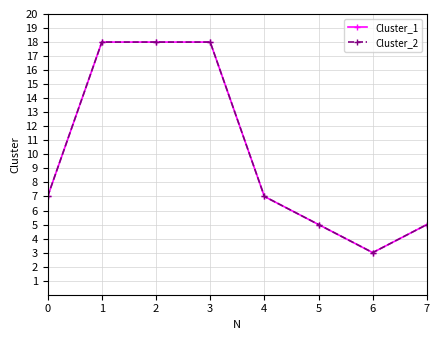

What is the sum of the Cluster_2 values at 6 and 1?

21